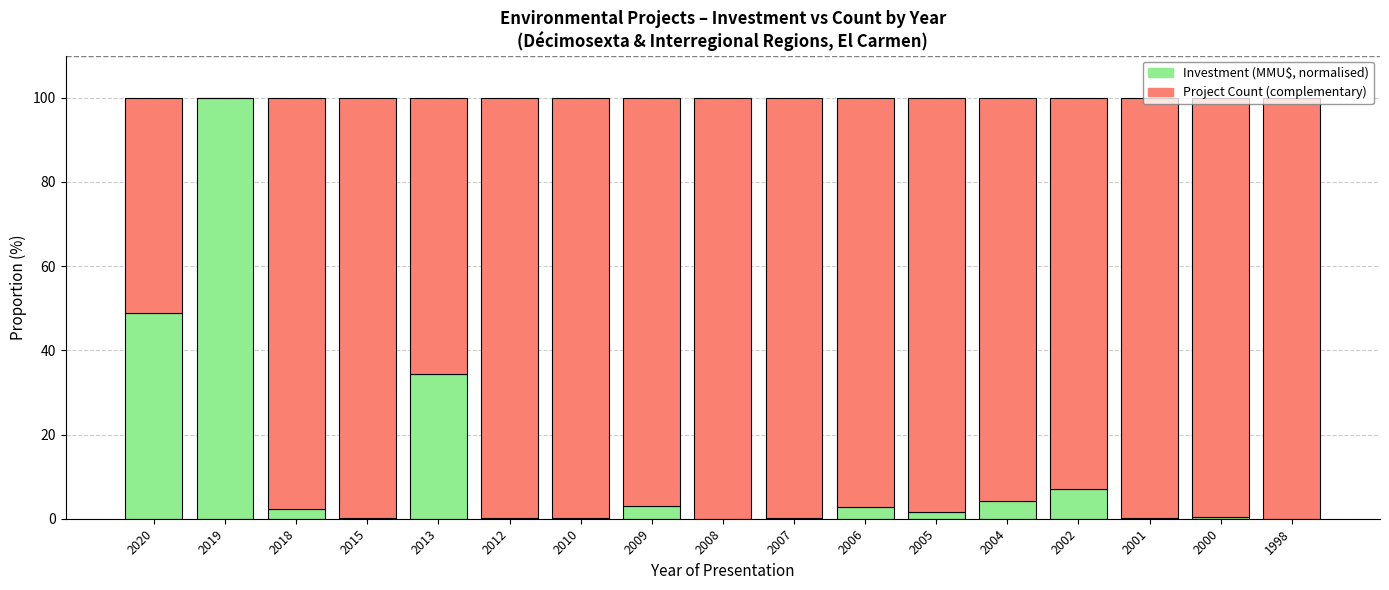

True or false: Investment (MMU$, normalised) has a value of 0.3 at 2000.

True